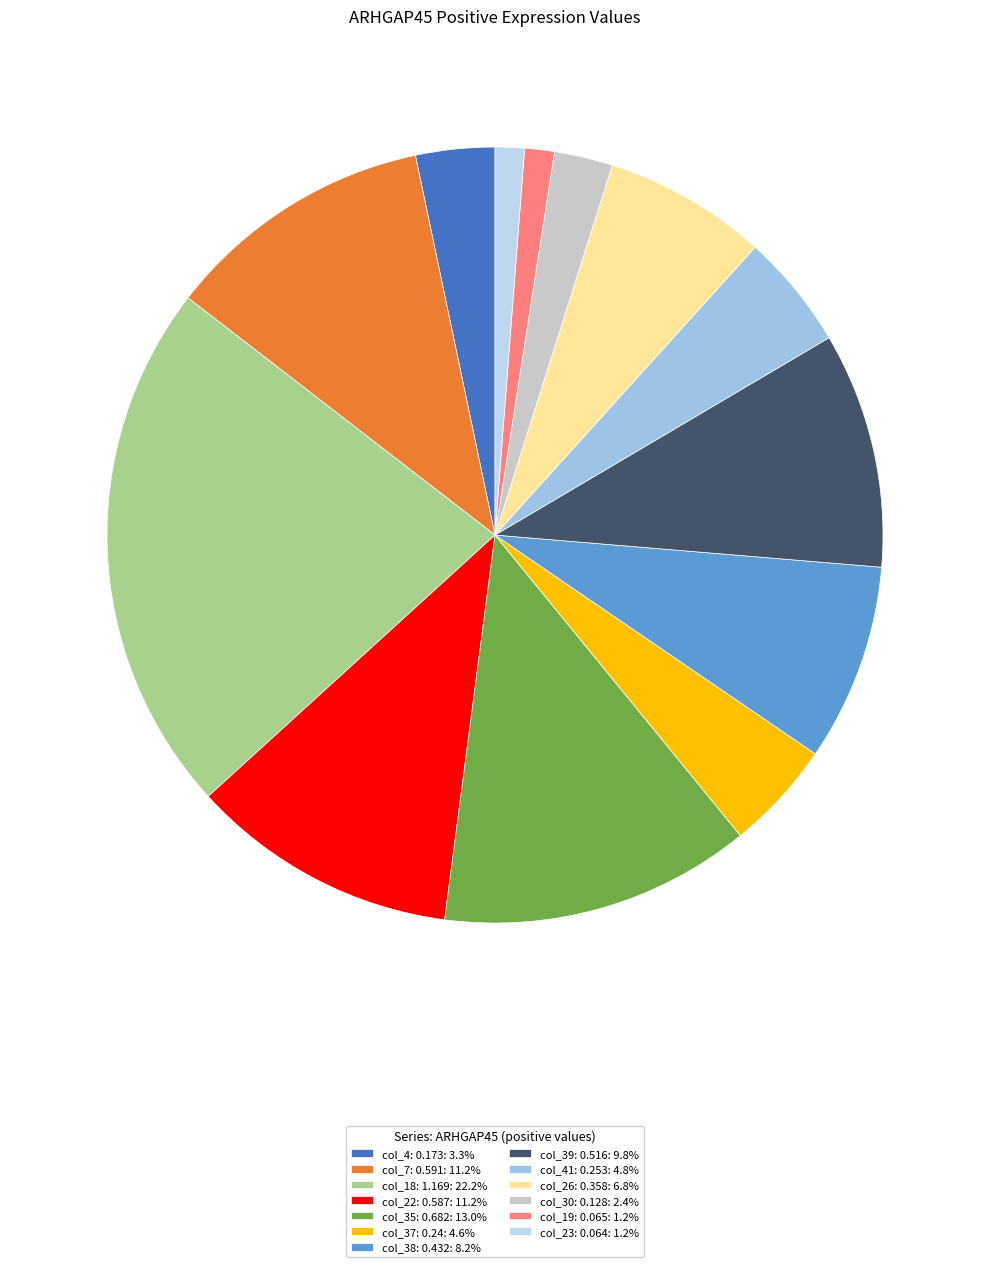

What is the change in value from col_4: 0.173 to col_23: 0.064?

-0.1